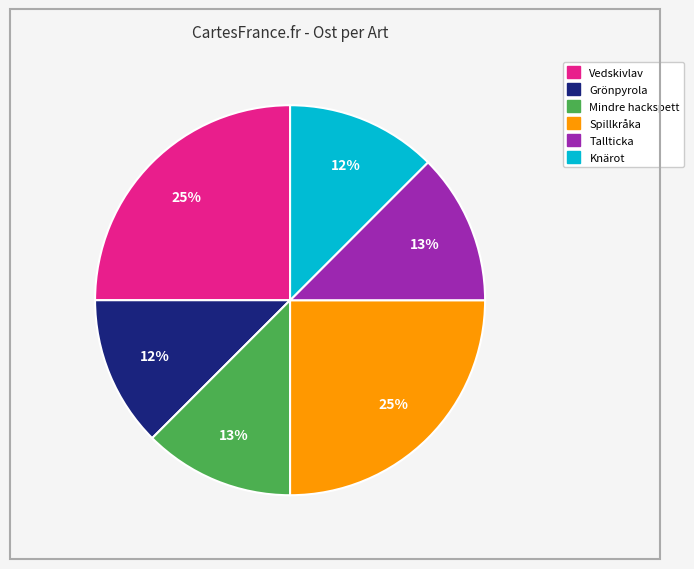

Does any single category account for the majority?

No